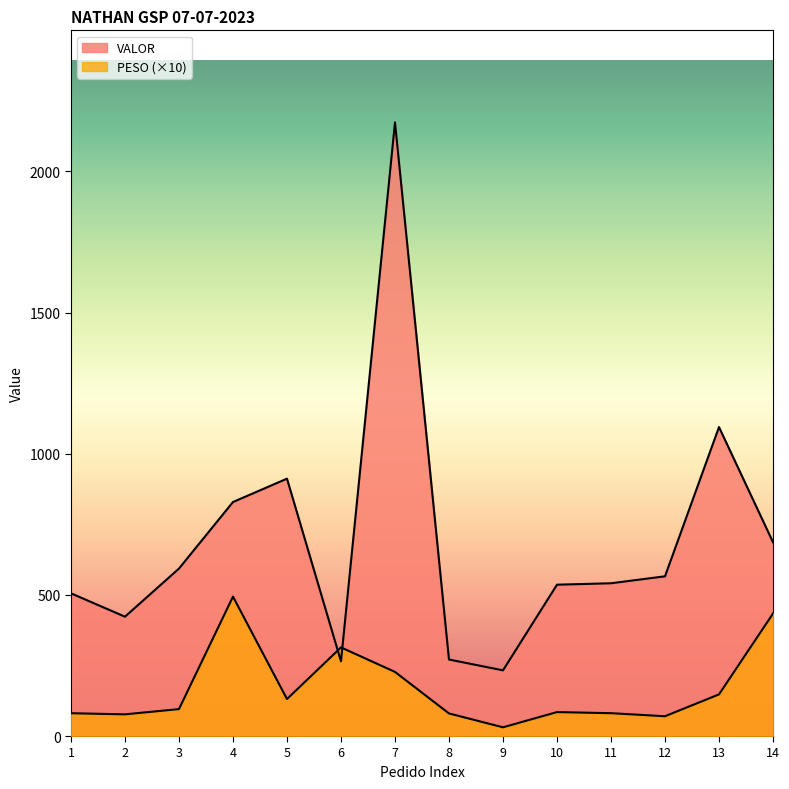

What is the approximate value of VALOR at 5?

911.7